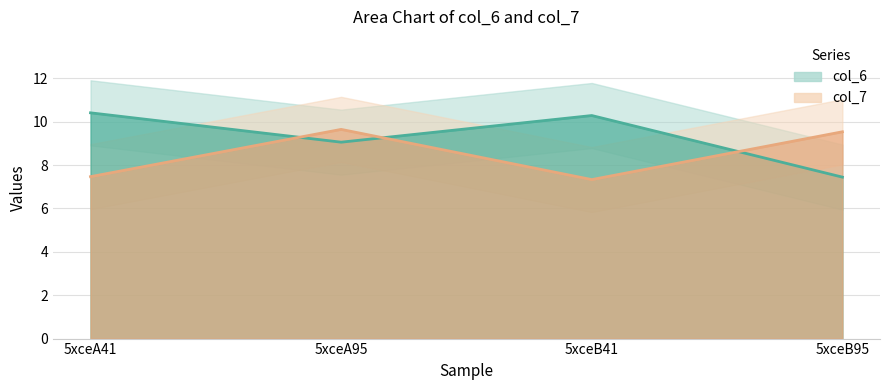

What is the label of the 4th point from the right?

5xceA41